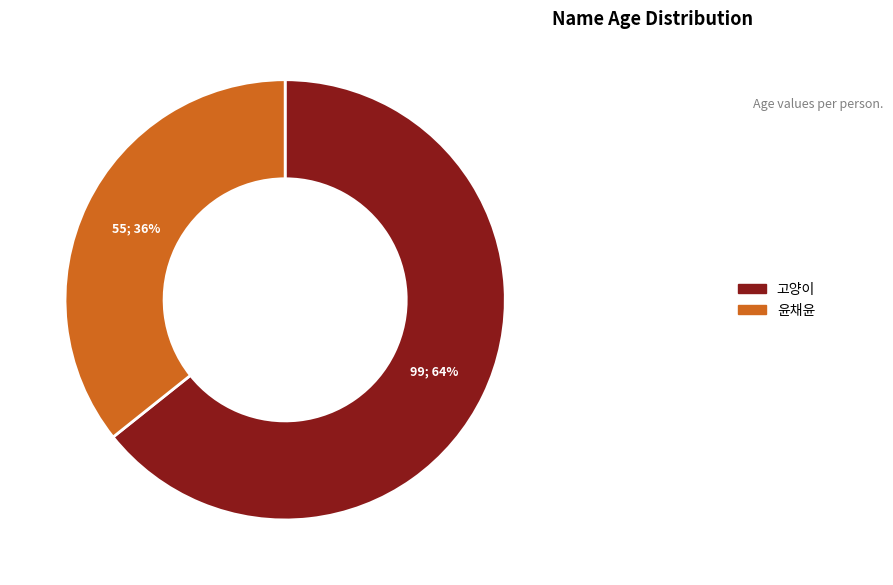

Count the number of slices in the pie.

2